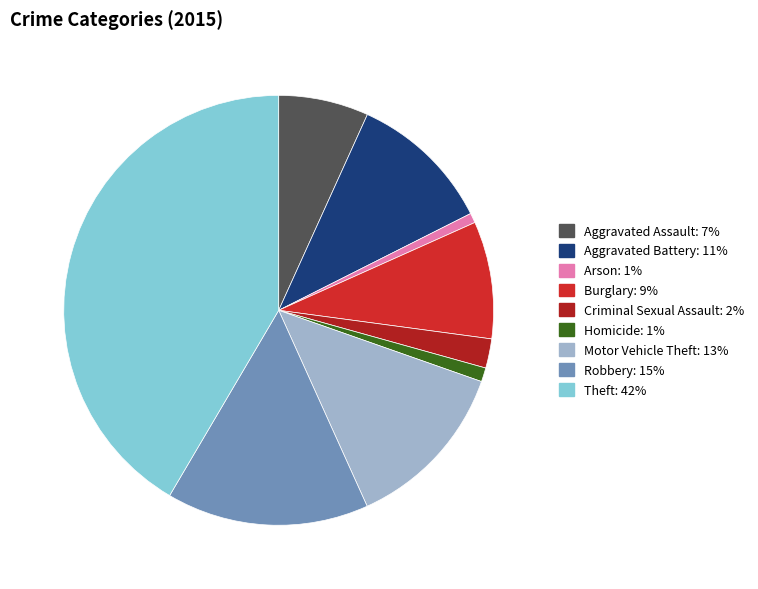

Count the number of slices in the pie.

9